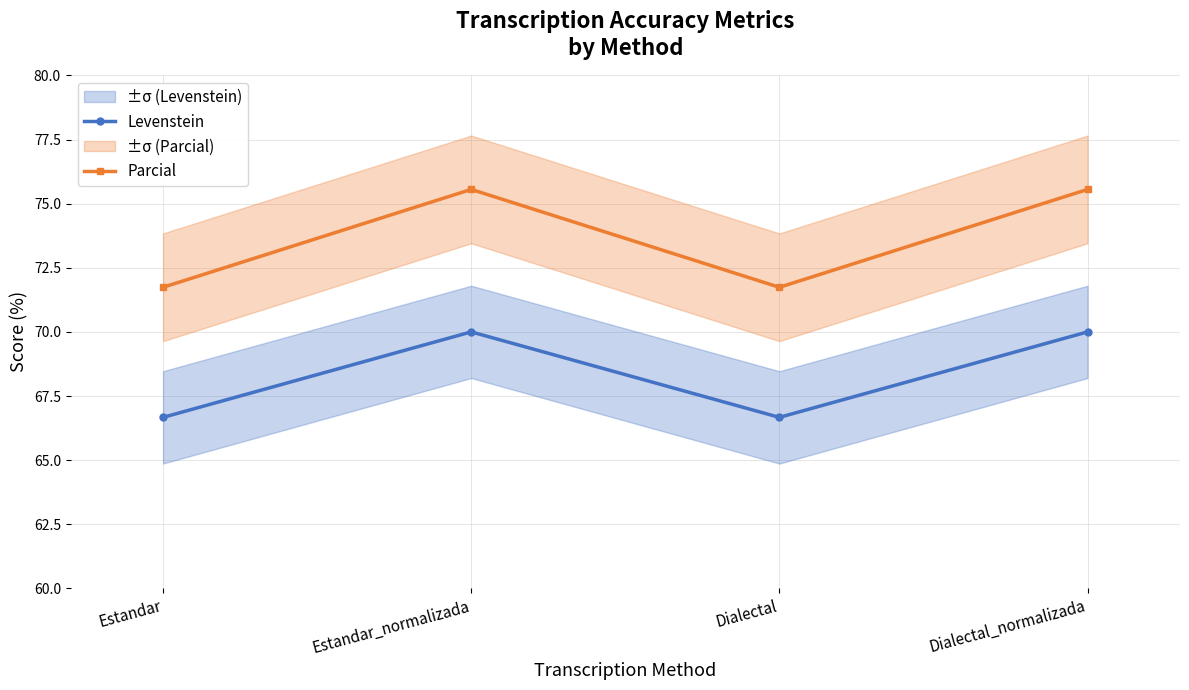

Is it true that Parcial equals 122.0 at Estandar_normalizada?

False